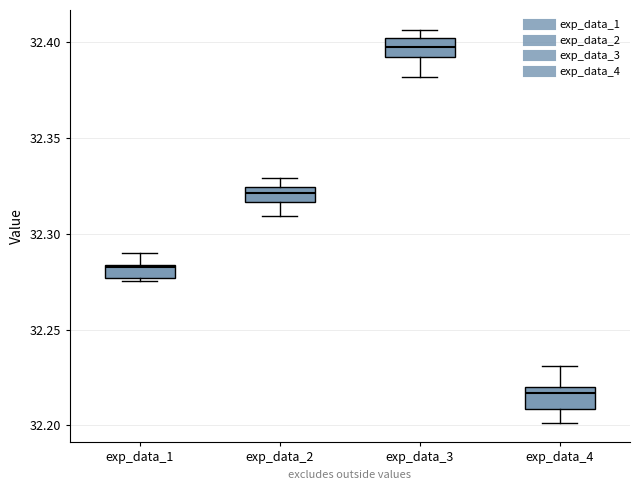

Where does the median line of the box for exp_data_1 sit on the y-axis? The values are not printed on the chart, so give them approximately, as read against the axis.

32.280